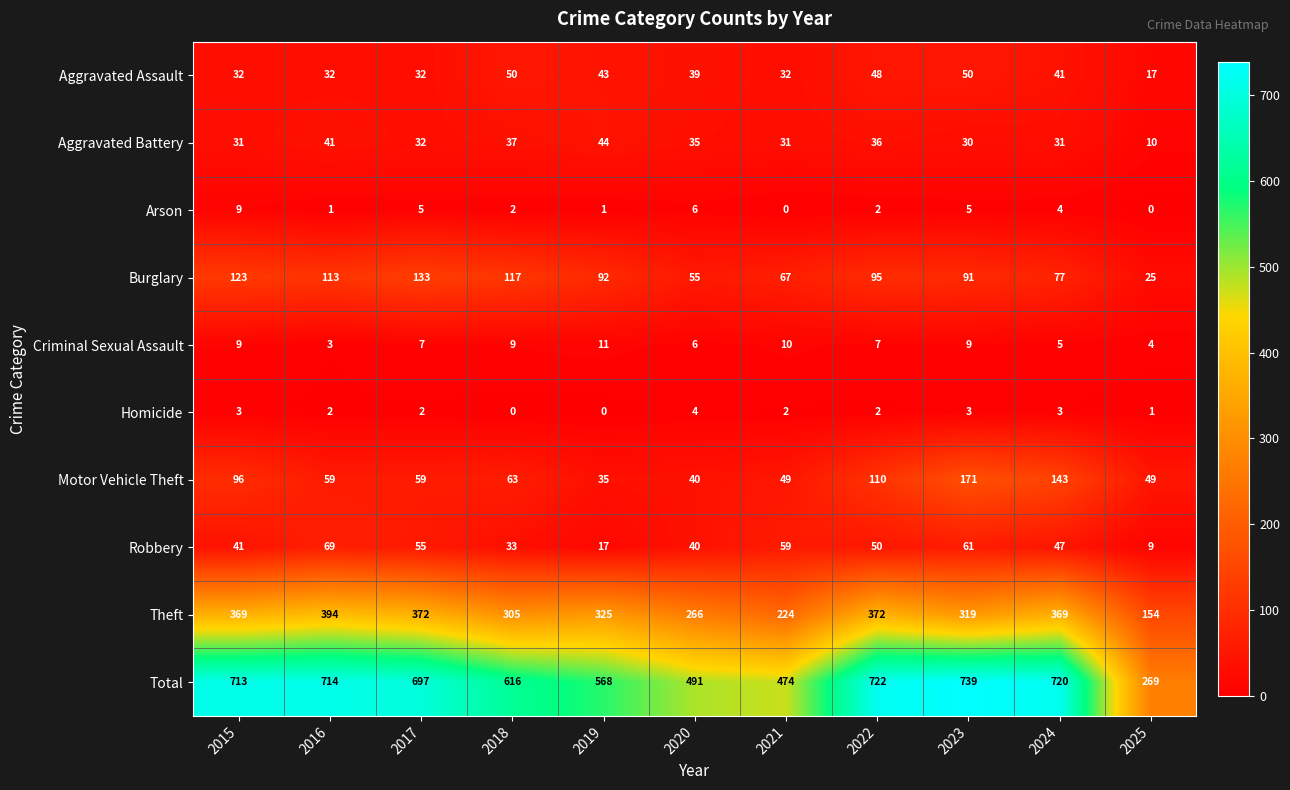

Where does the Theft series first go above 325?

2015